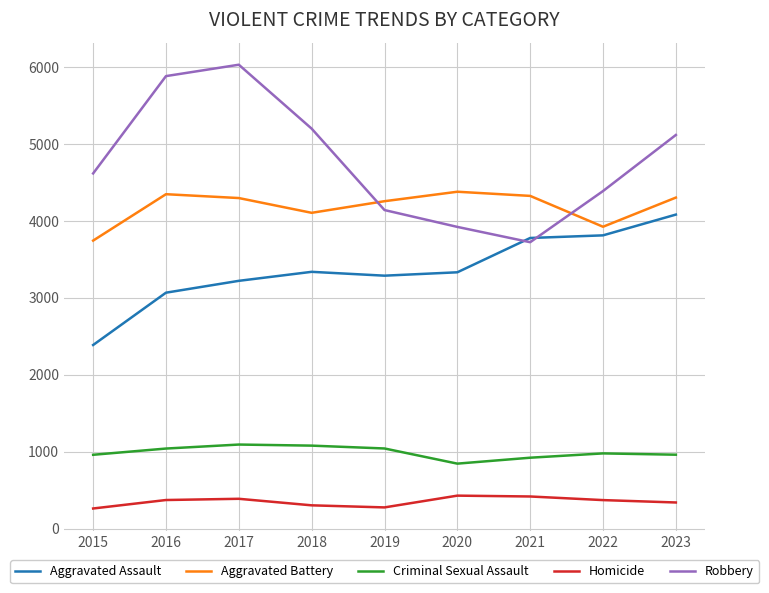

What is the sum of the Homicide values at 2021 and 2020?

847